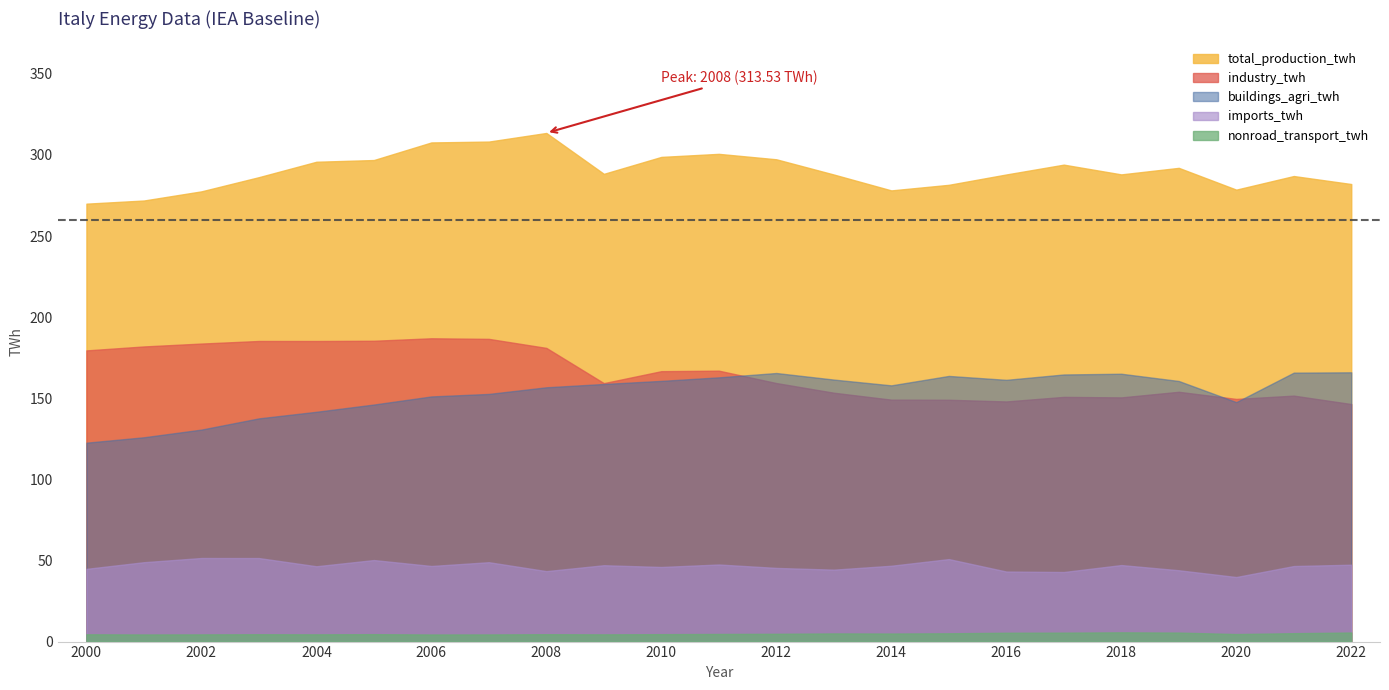

What is the difference between the second highest and second lowest values in the imports_twh series?

8.6